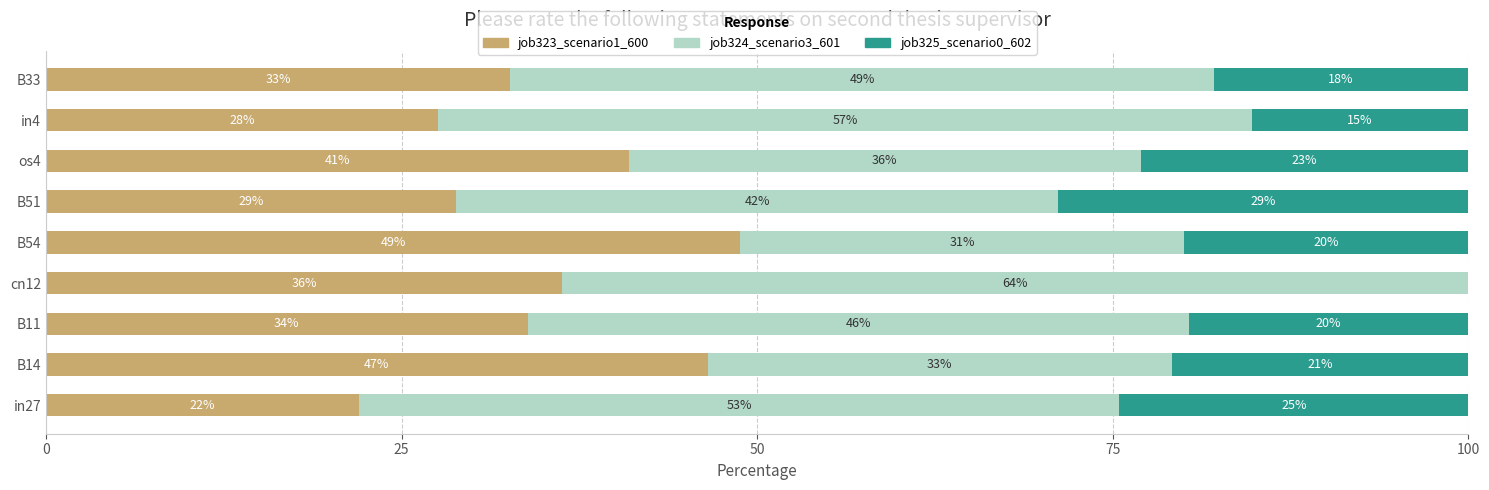

What is the lowest value of the job323_scenario1_600 series?

22.0